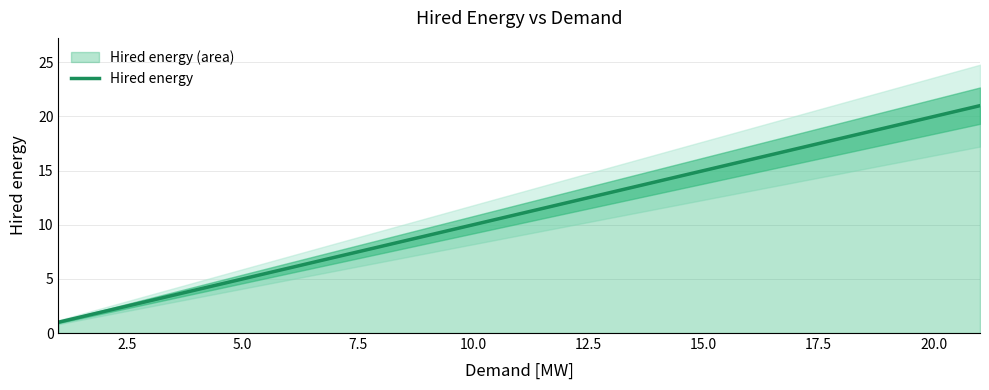

What is the difference between the maximum and minimum values?

20.0